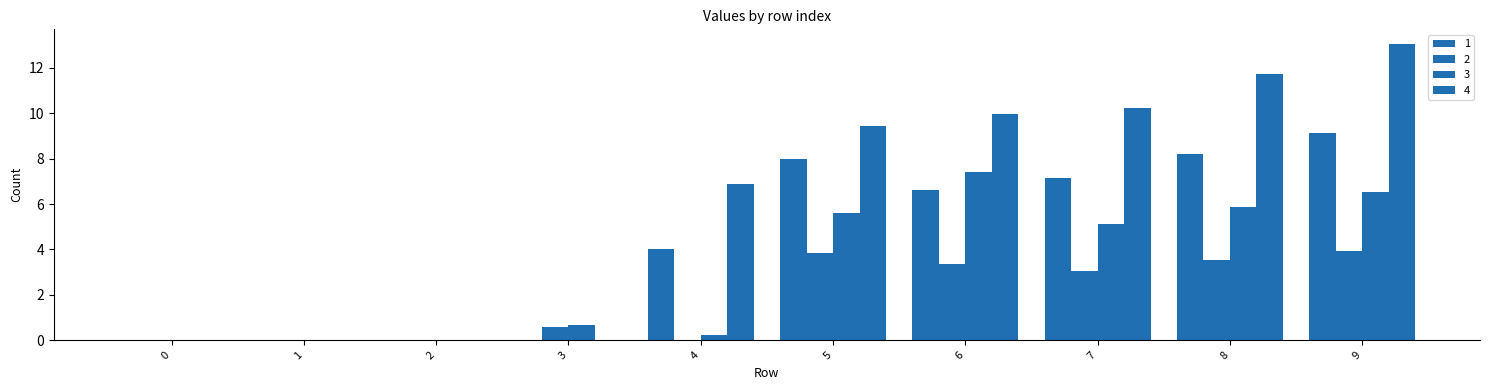

How many groups of bars are there?

10